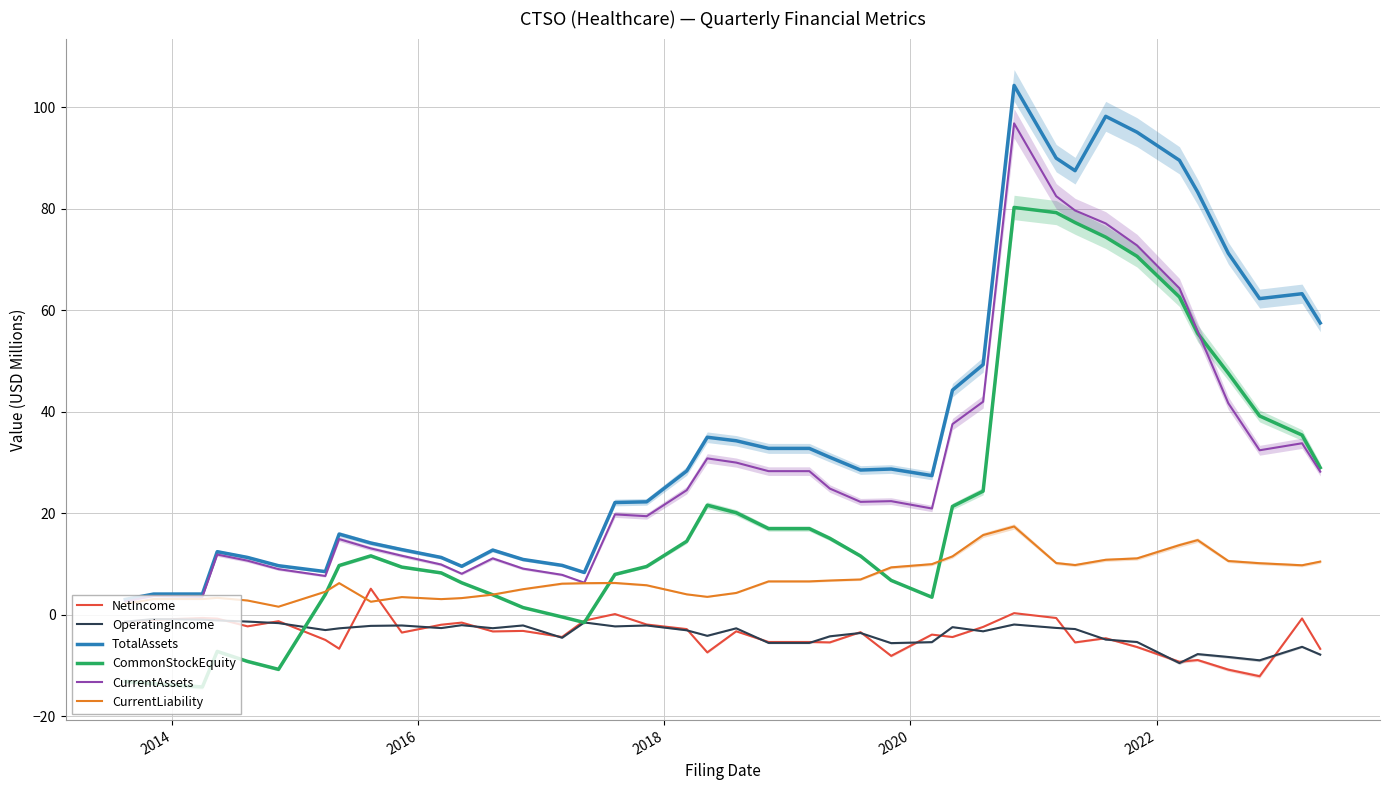

What is the highest value of the CurrentLiability series?

17.4